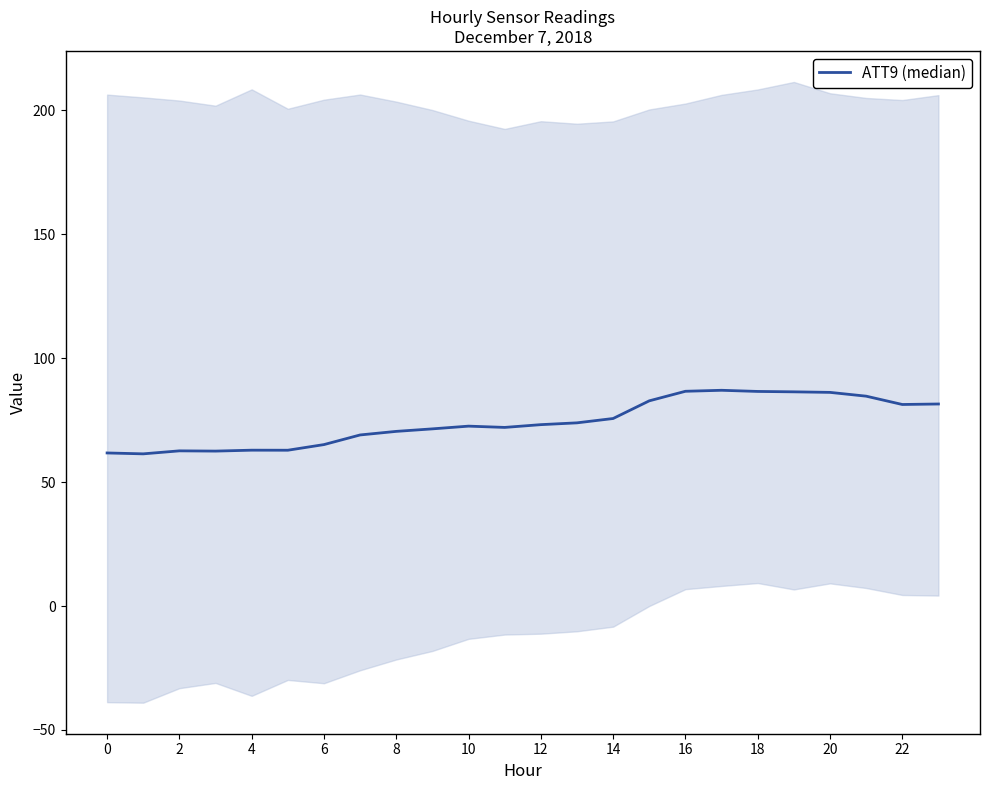

At which label is the value closest to 74?

13